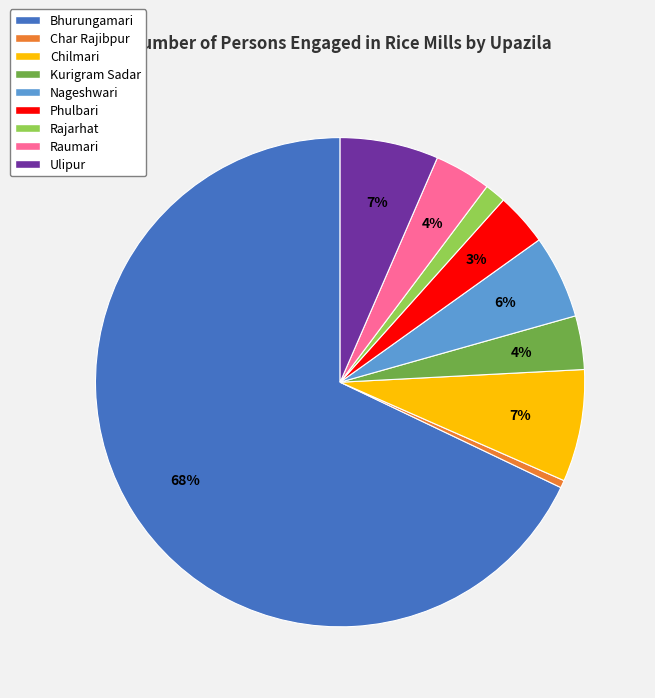

Which slice is the largest?

Bhurungamari